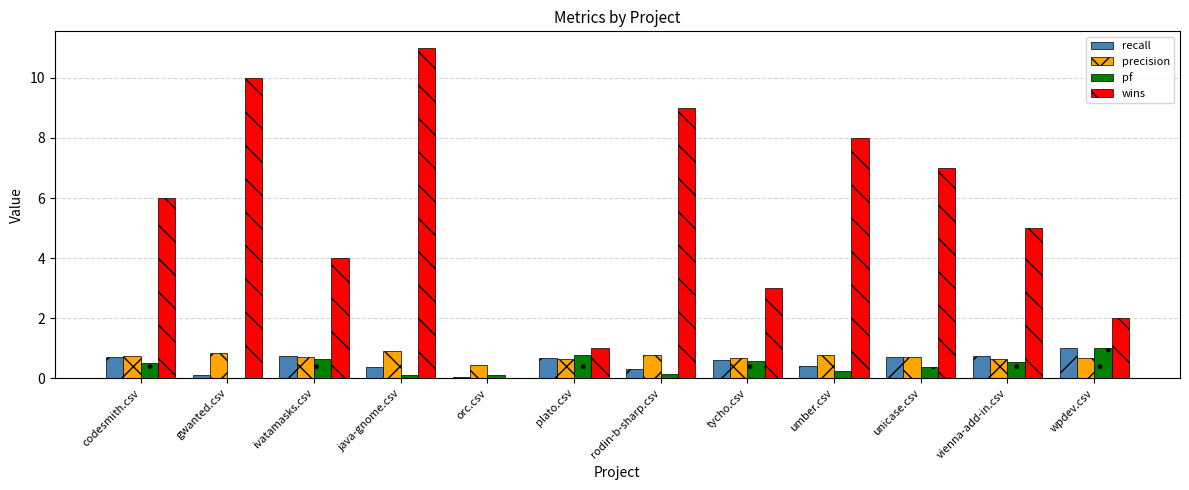

What is the sum of all pf values?

5.0